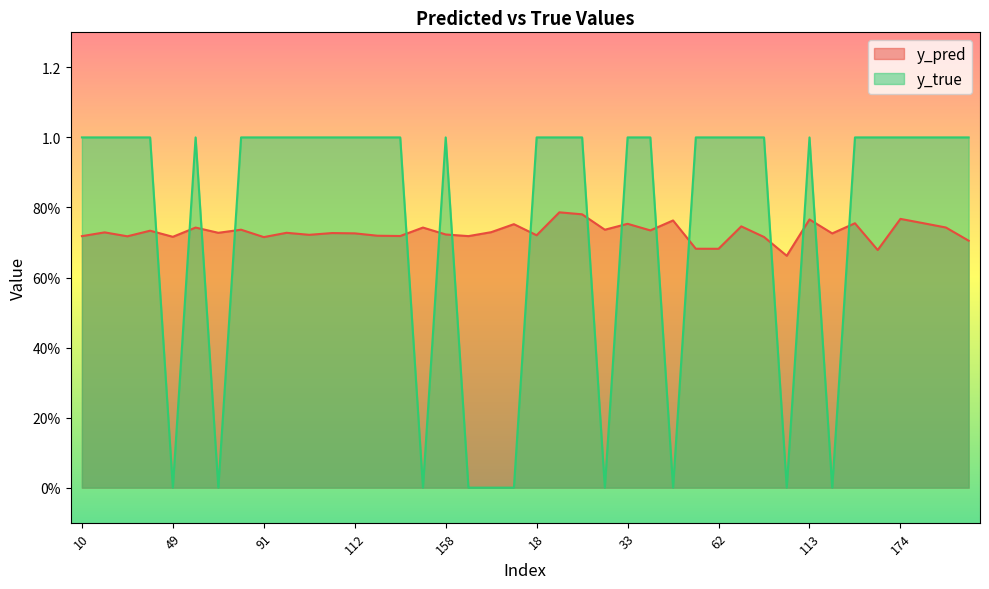

What is the average value of the y_pred series?

0.7